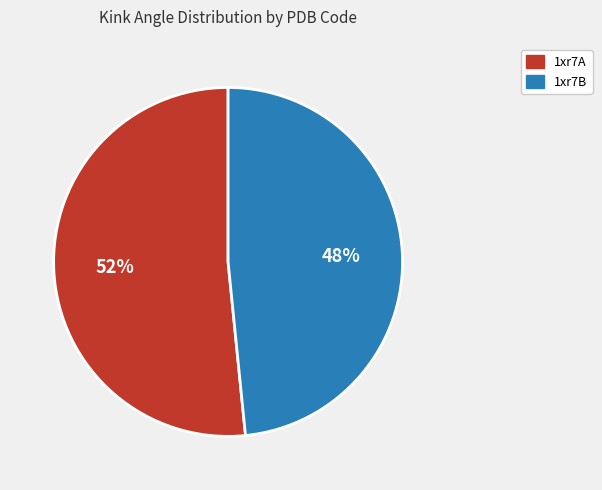

To the nearest percent, what is the average slice percentage?

50%